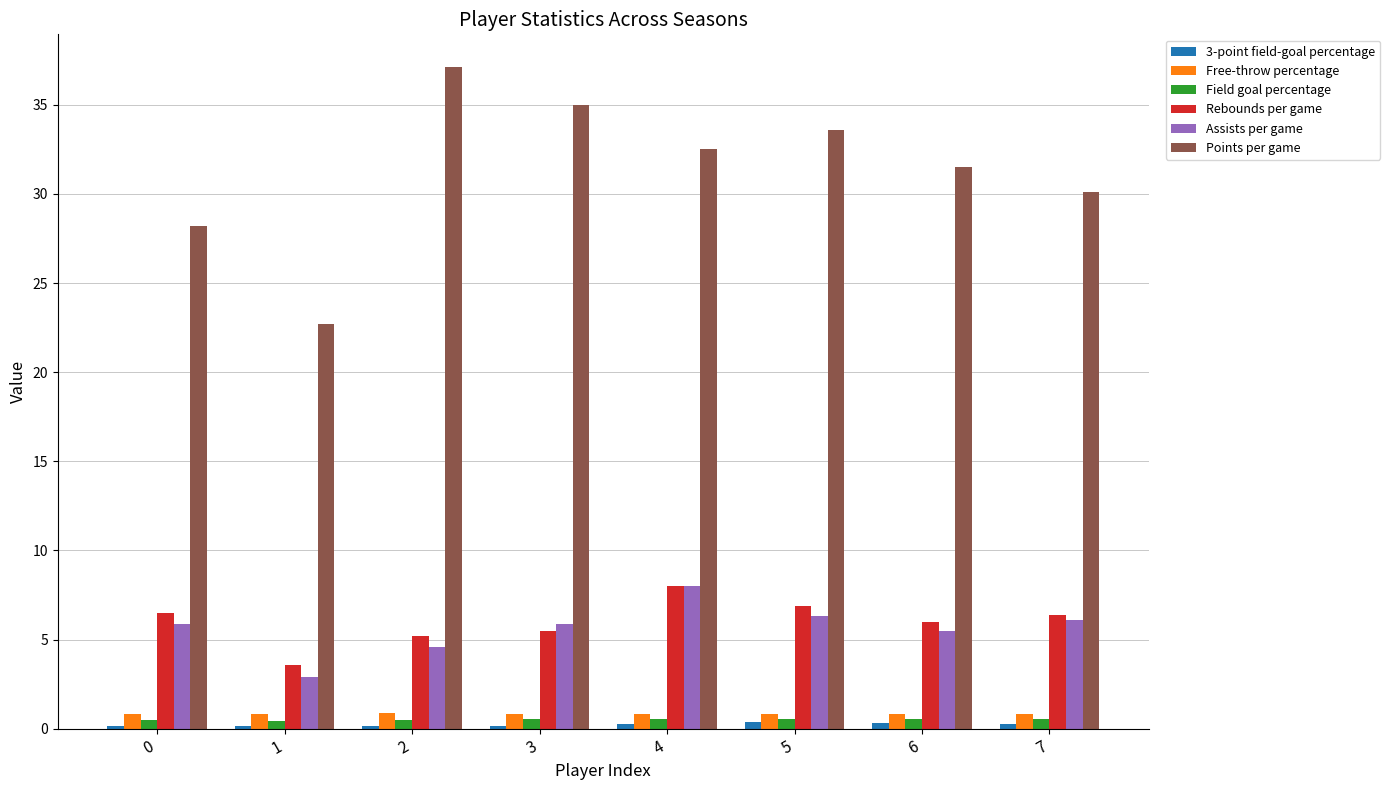

Which series has the largest range (max minus min)?

Points per game